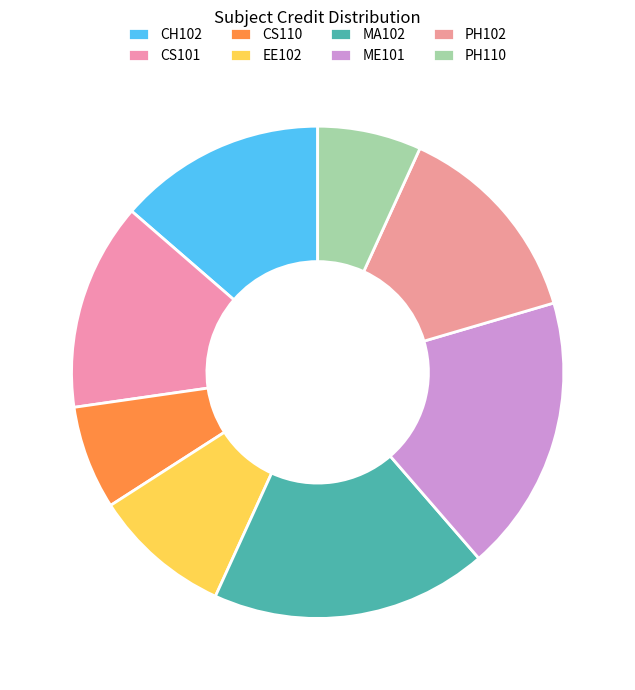

How many slices are in this pie chart?

8